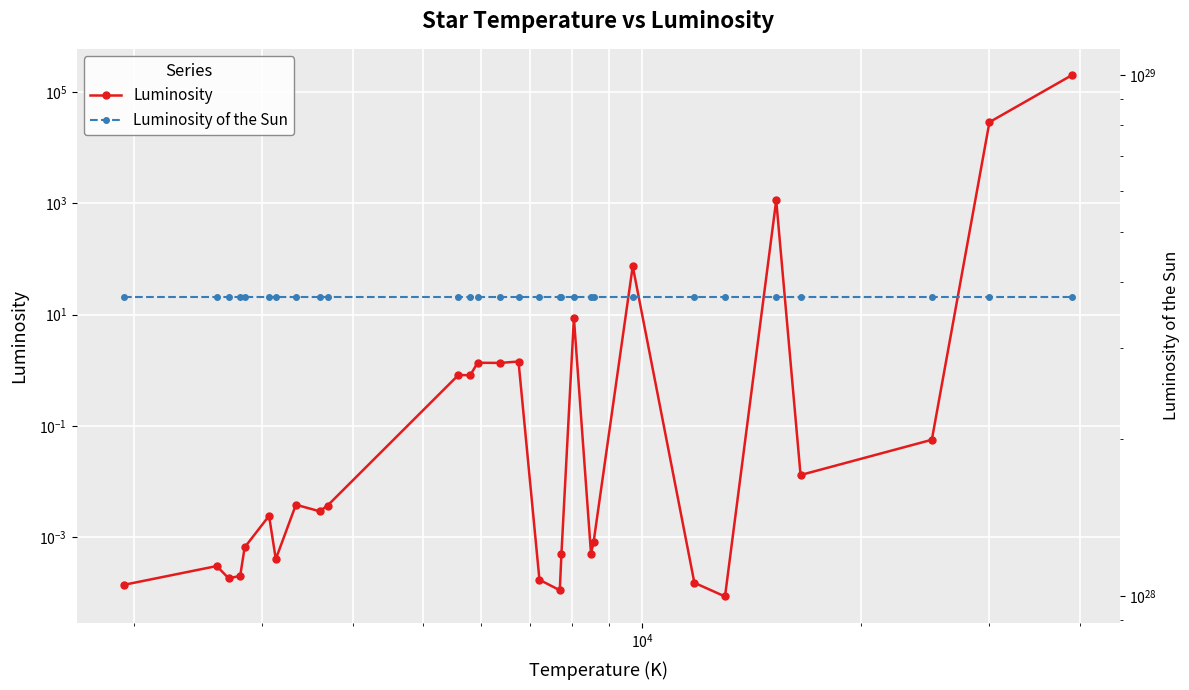

How many lines are shown in the chart?

2